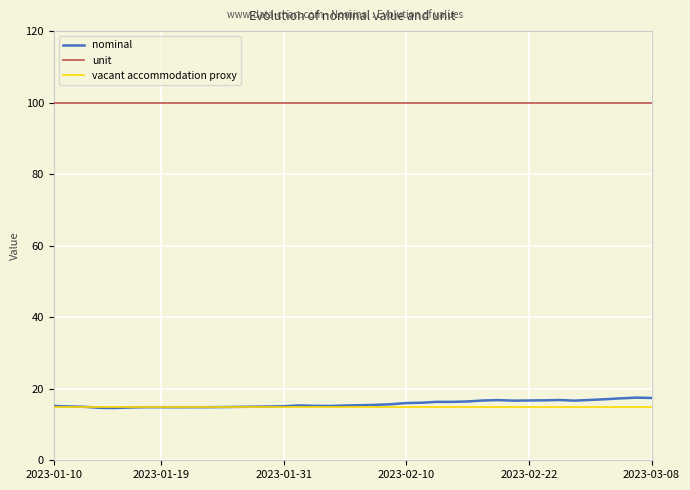

Which series has the largest total across all categories?

unit